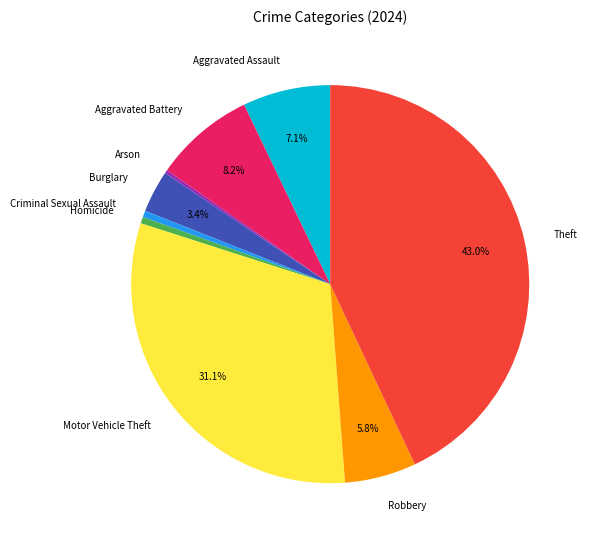

To the nearest percent, what is the average slice percentage?

11%